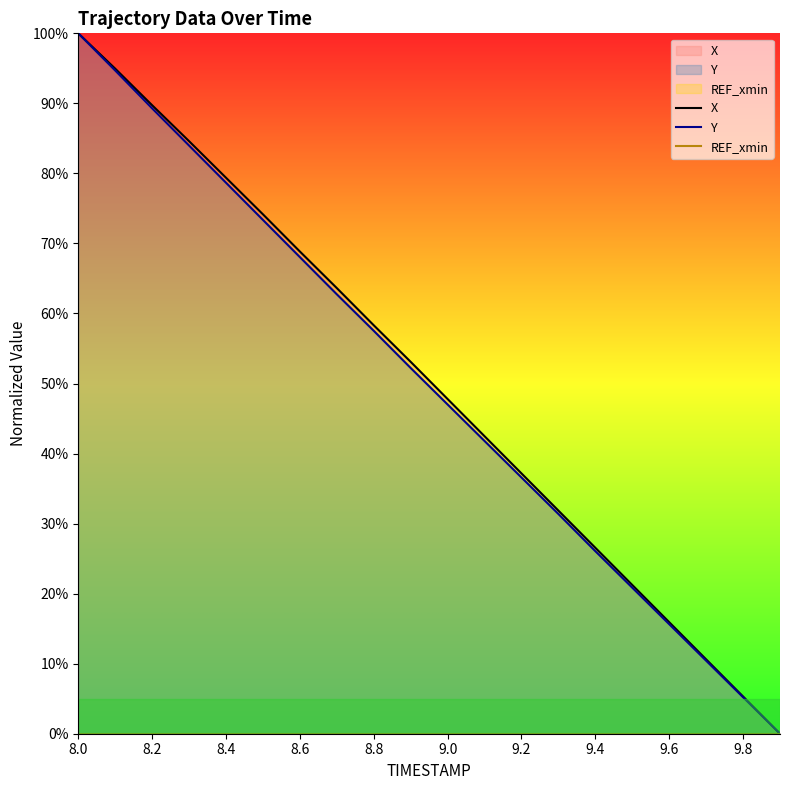

Which series changed the most between 8.8 and 9.2?

X